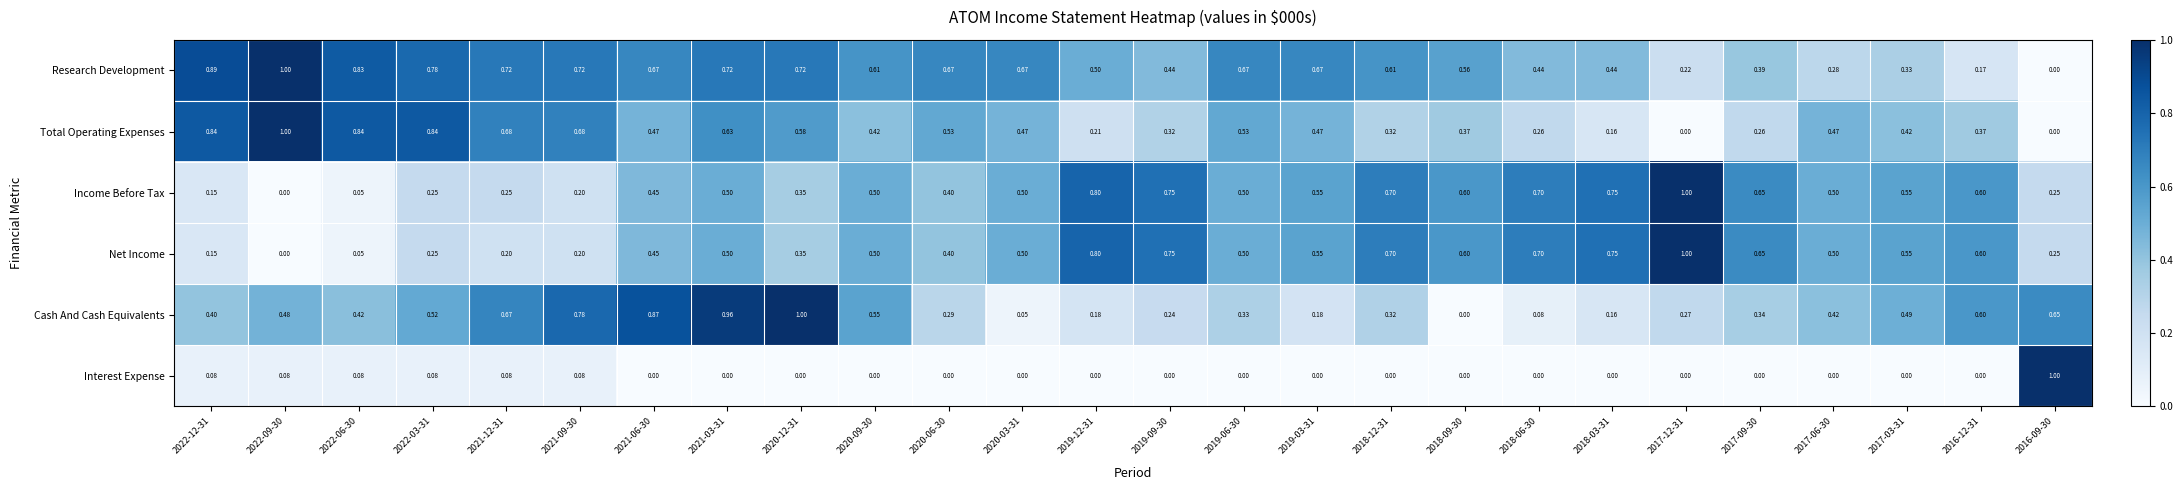

Which series has the largest total across all categories?

Research Development